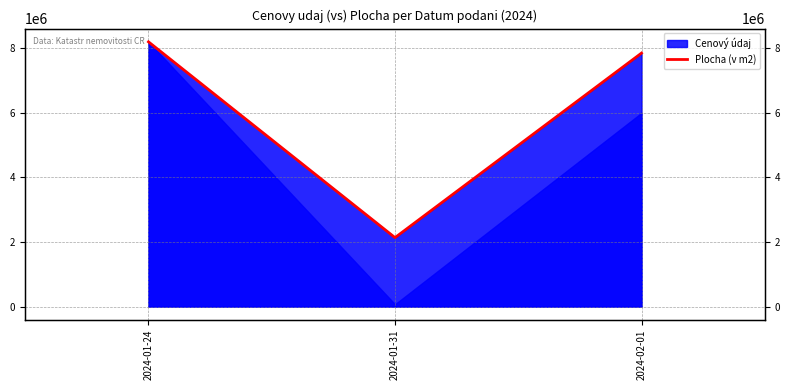

What is the change in value from 2024-01-24 to 2024-01-31?

-6064308.7